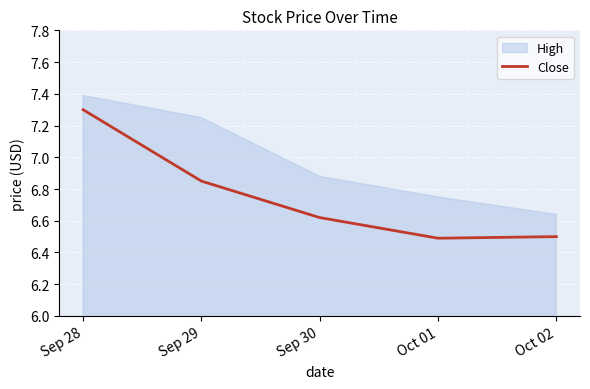

What is the label of the 2nd point from the left?

Sep 29